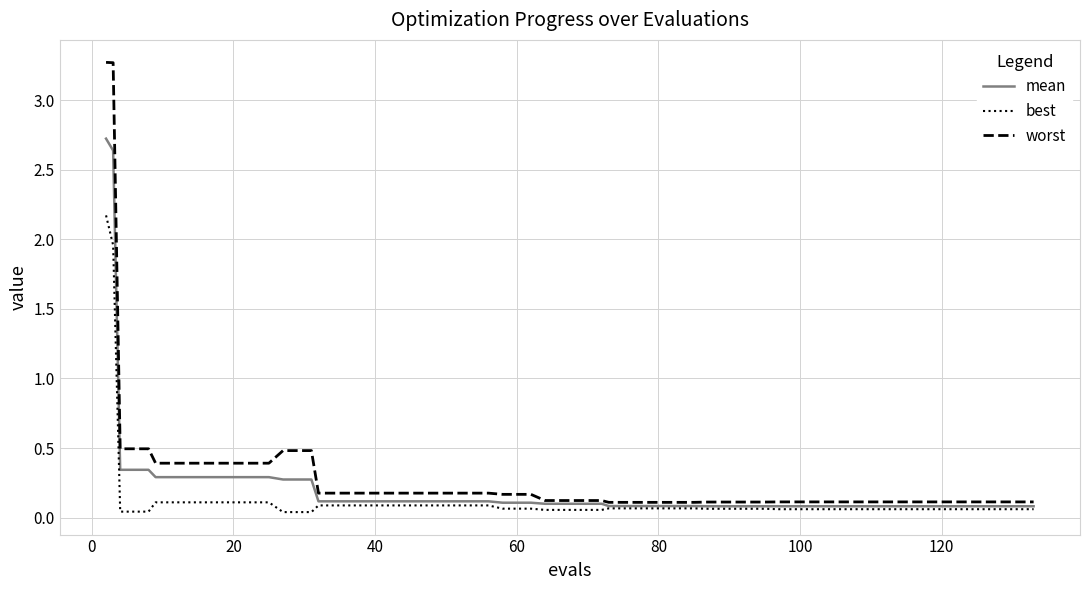

Does the chart have visible grid lines?

Yes